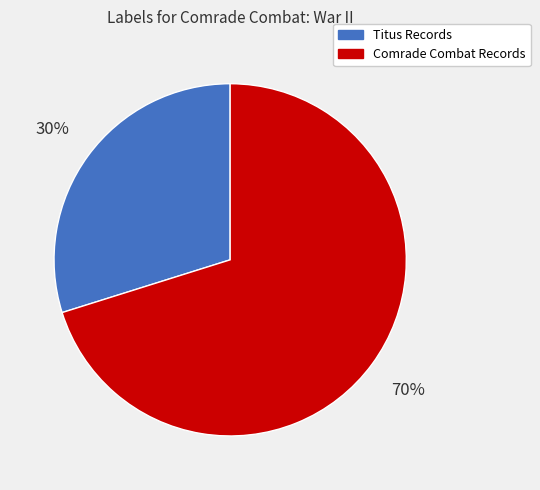

What is the largest slice in the pie chart?

Comrade Combat Records